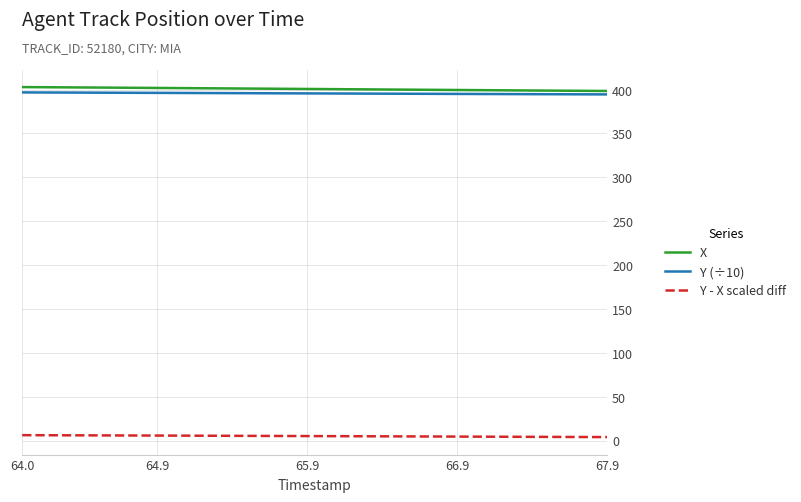

What is the maximum value shown in the chart?

402.9